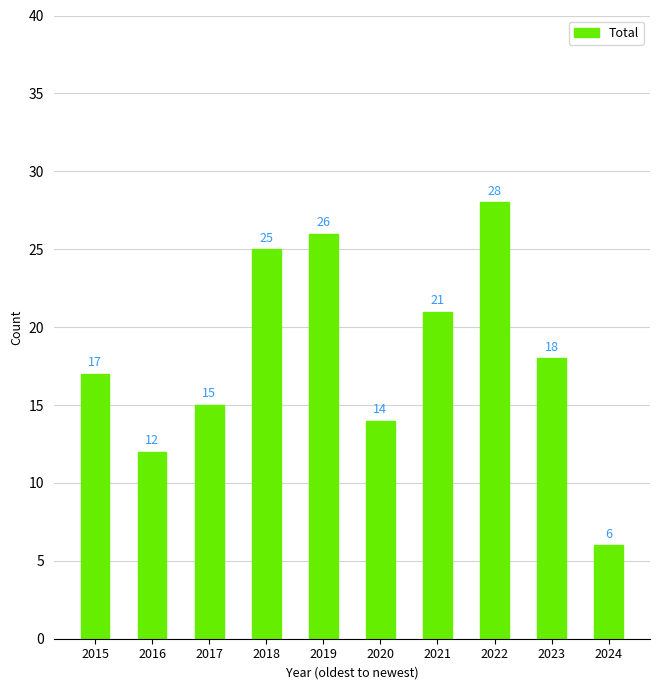

The chart shows a value of 17 at 2016. True or false?

False